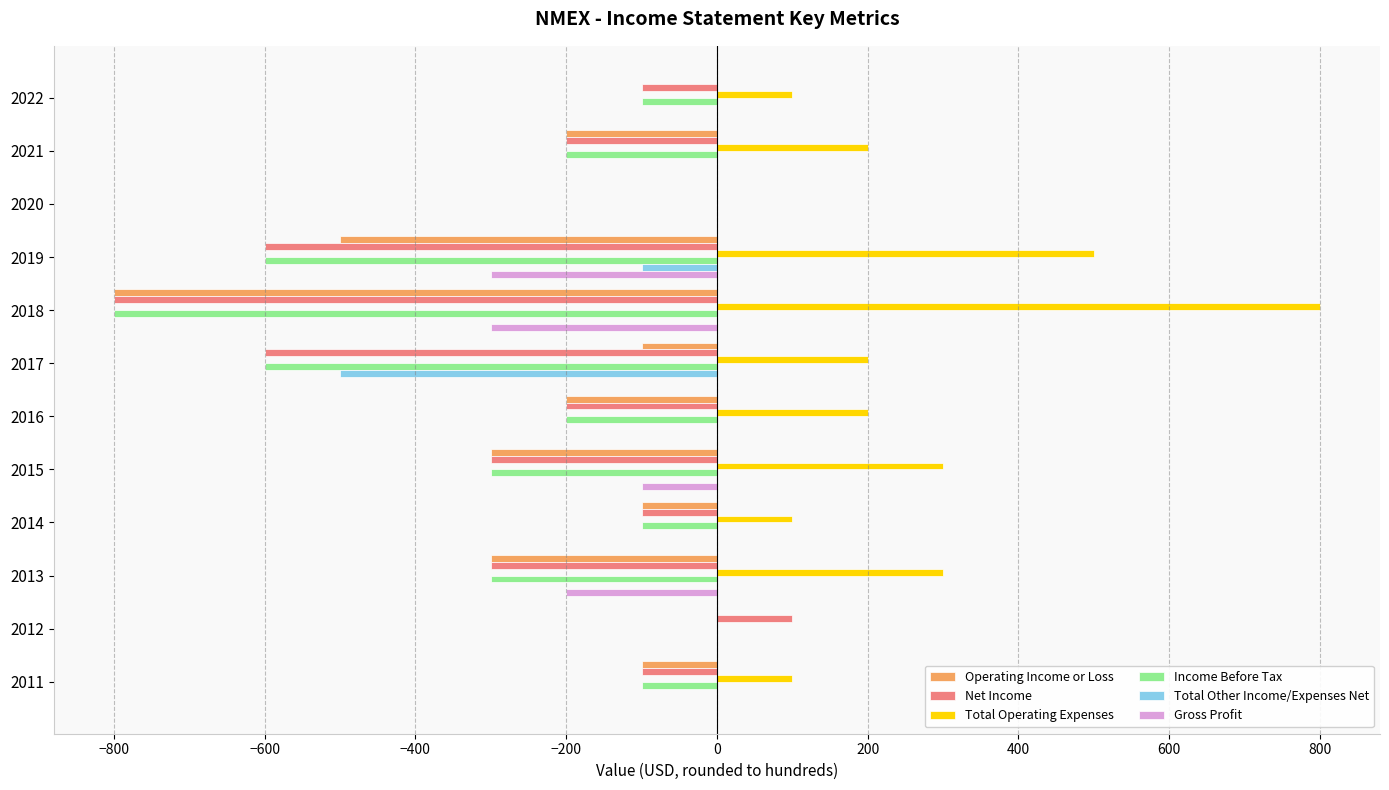

What is the sum of all Total Operating Expenses values?

2800